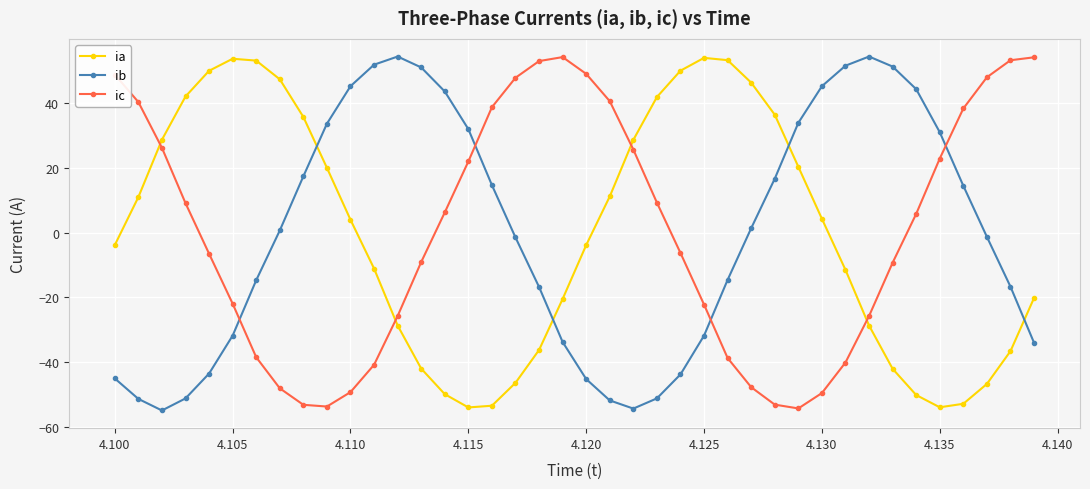

What is the difference between the maximum and minimum values in the ic series?

108.7